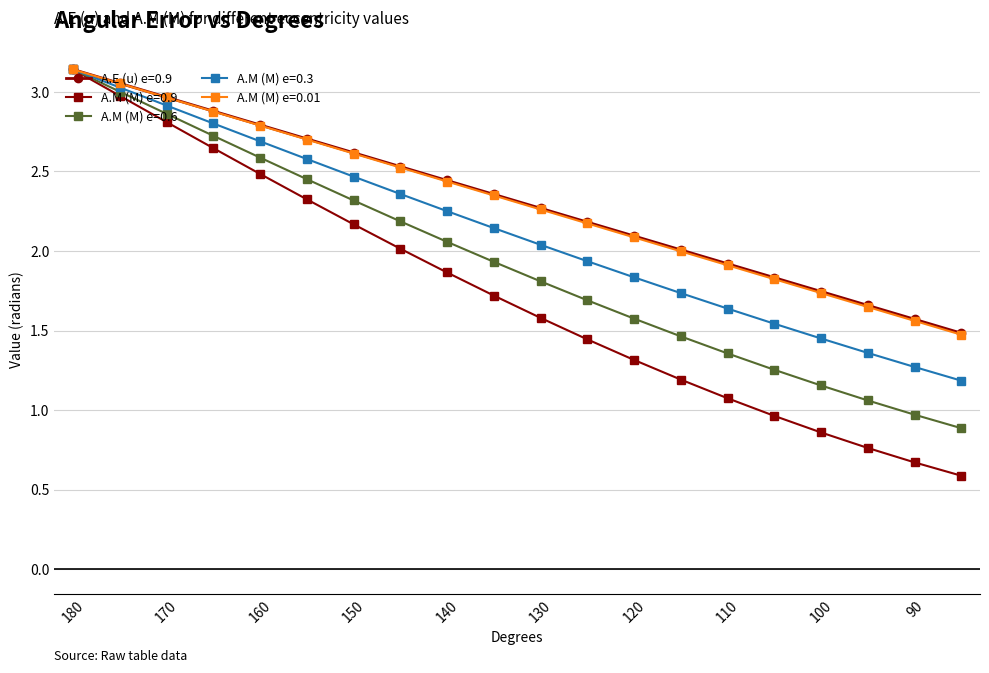

Which series has the largest total across all categories?

A.E (u) e=0.9